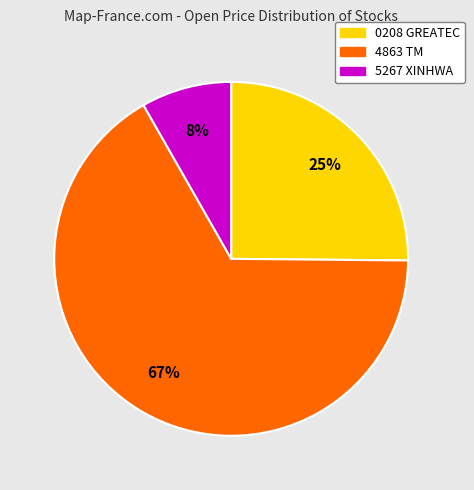

What is the largest slice in the pie chart?

4863 TM